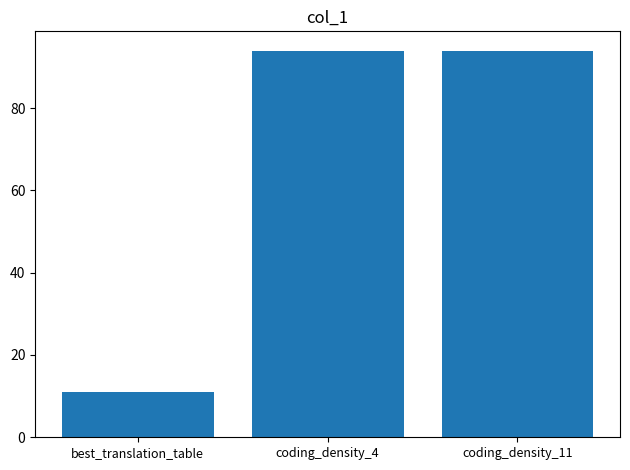

Which category has the lowest value across all series?

best_translation_table